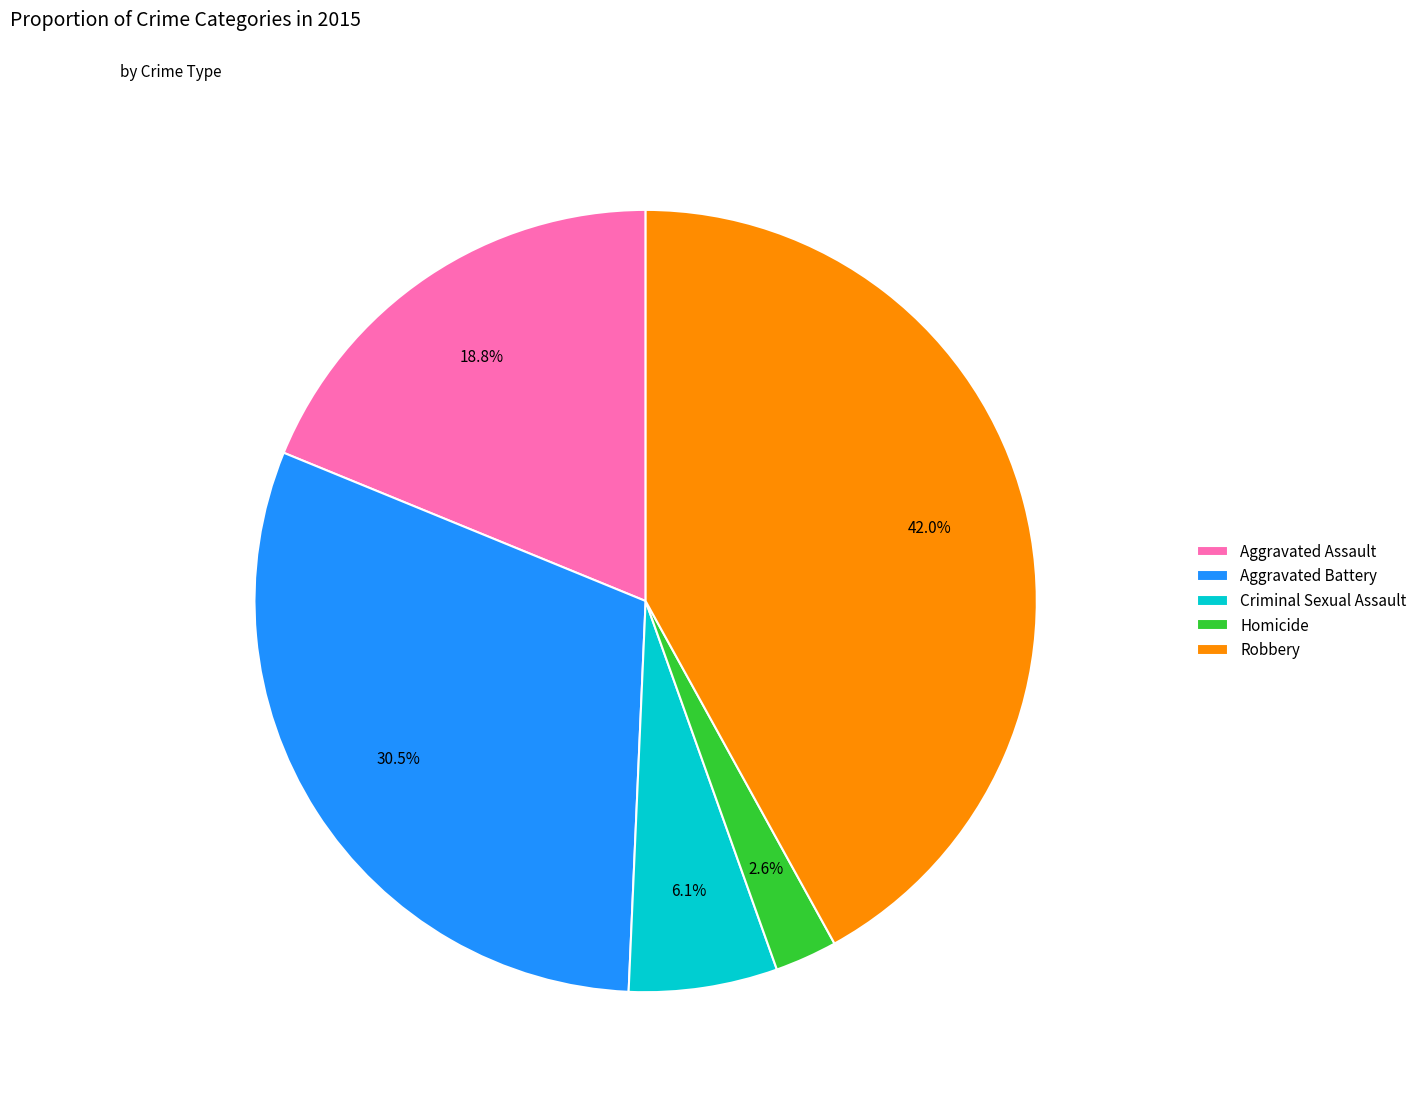

How many slices are in this pie chart?

5